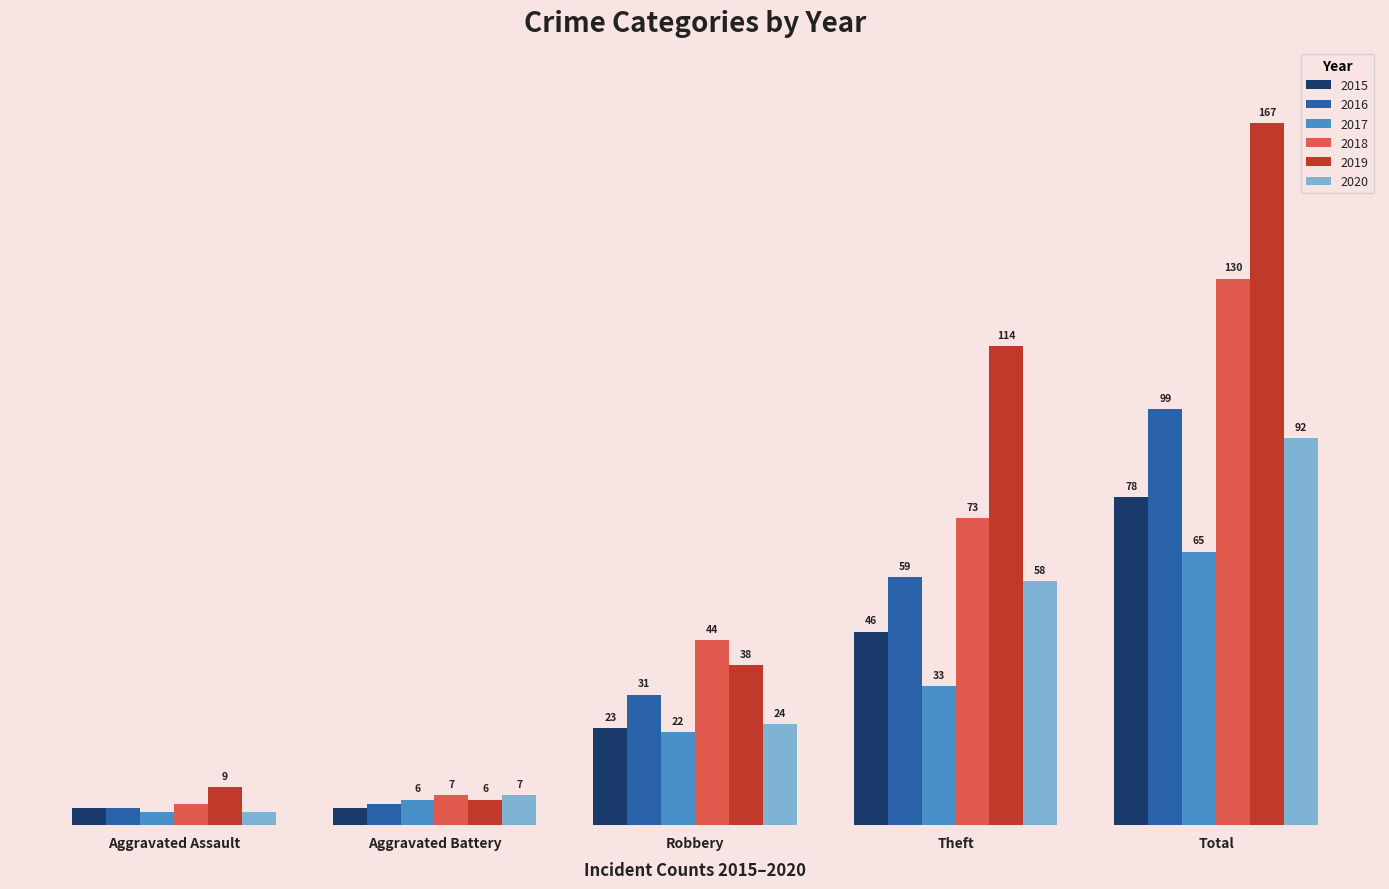

Which category has the lowest value in the 2020 series?

Aggravated Assault